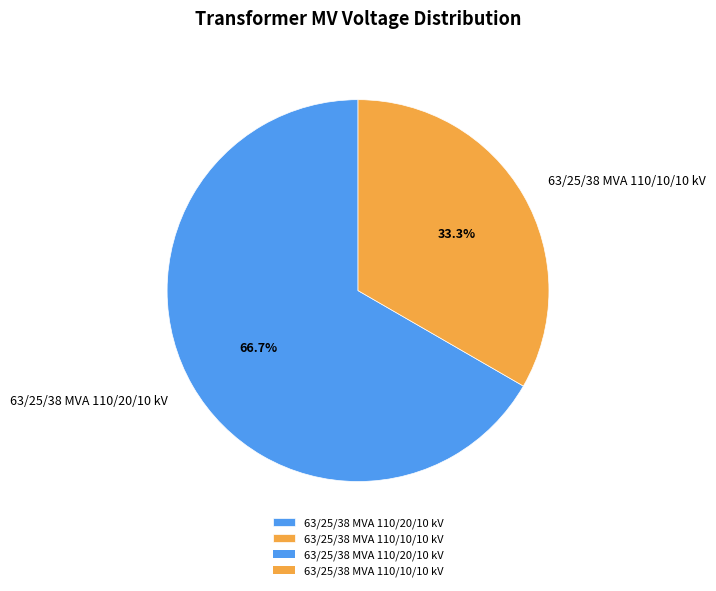

To the nearest percent, what is the combined percentage of 63/25/38 MVA 110/20/10 kV and 63/25/38 MVA 110/10/10 kV?

100%